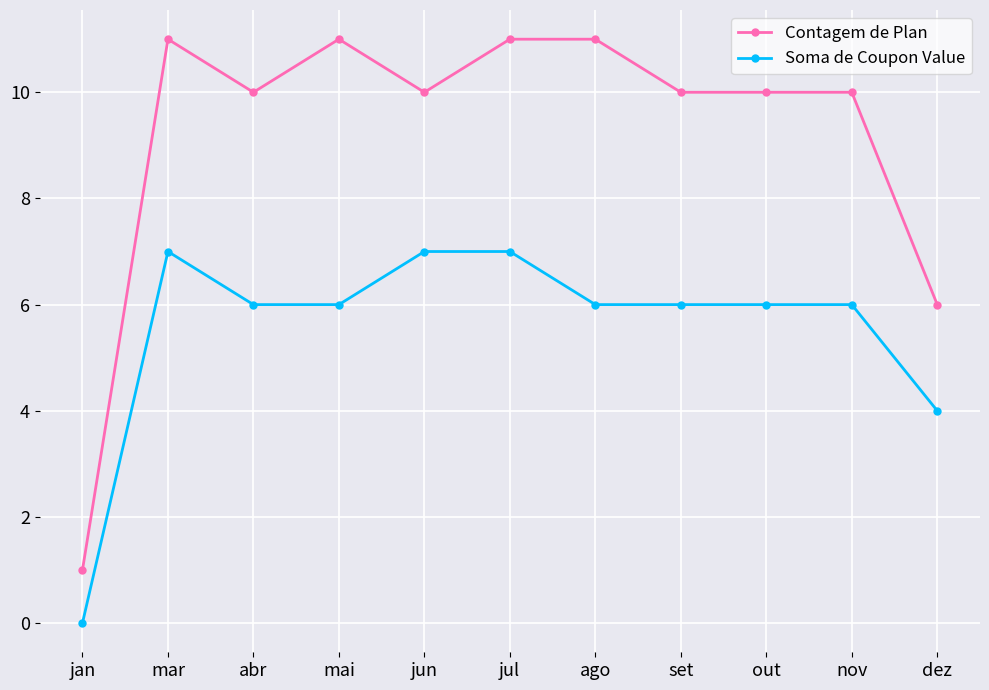

What is the average value of the Soma de Coupon Value series?

6